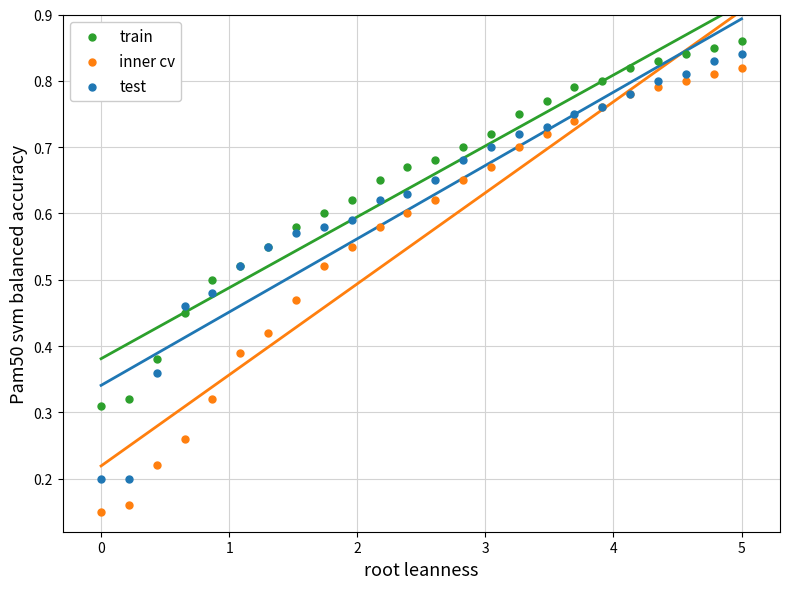

At which category is the sum across all series the highest?

5